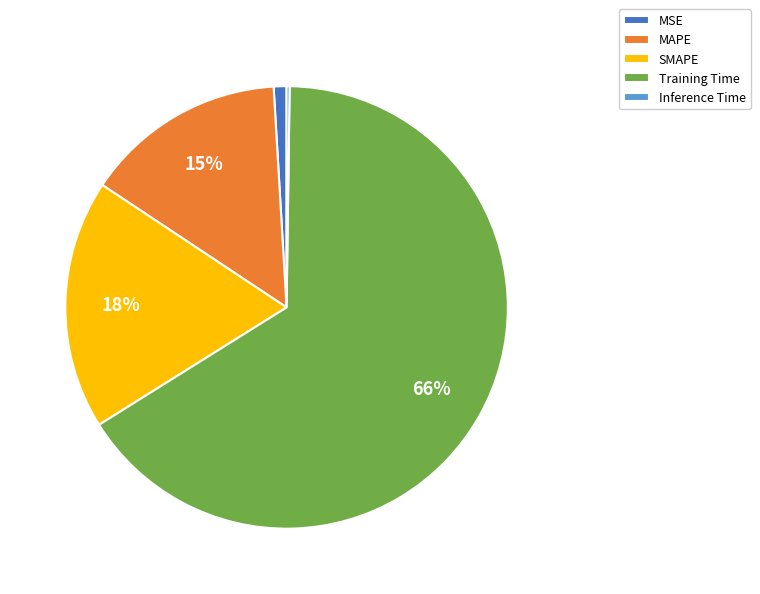

Is there a majority slice in this chart?

Yes